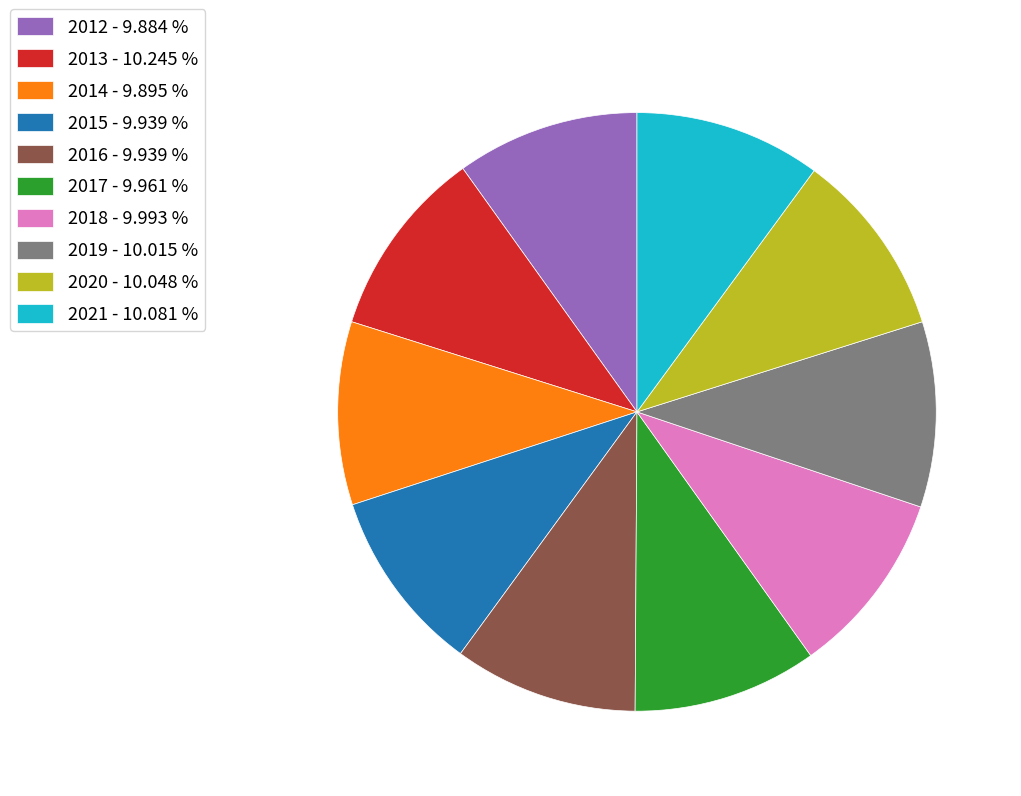

Approximately how many times larger is the value at 2012 - 9.884 % compared to 2020 - 10.048 %?

1.0